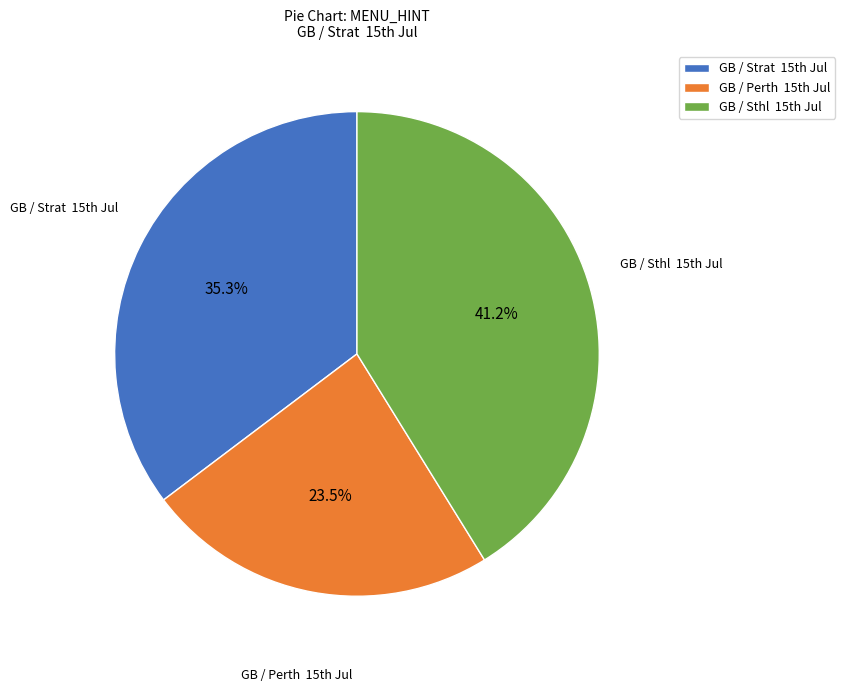

How many segments does this pie chart have?

3